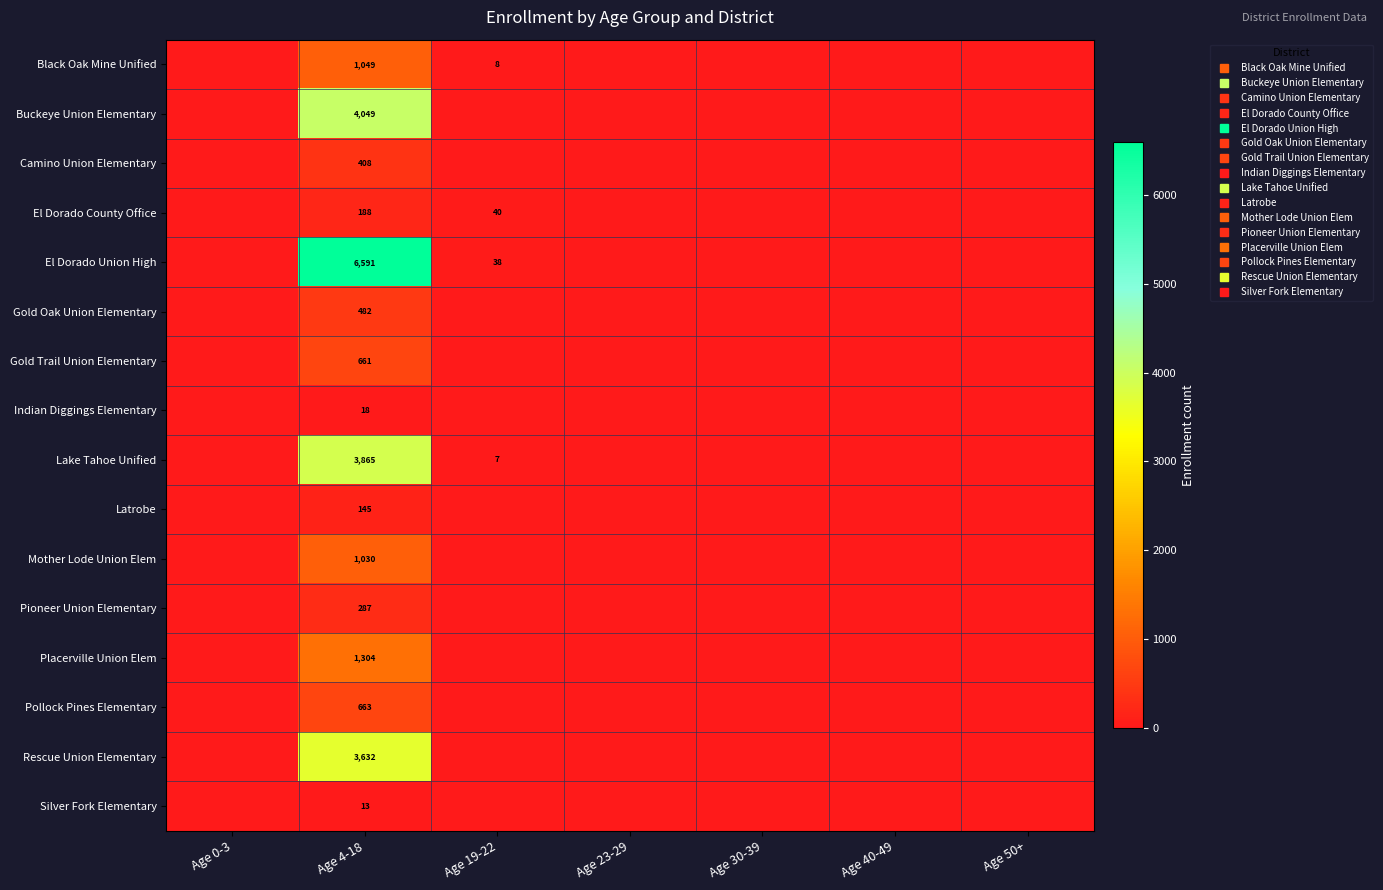

Rank the series by their maximum value, from highest to lowest.

El Dorado Union High, Buckeye Union Elementary, Lake Tahoe Unified, Rescue Union Elementary, Placerville Union Elem, Black Oak Mine Unified, Mother Lode Union Elem, Pollock Pines Elementary, Gold Trail Union Elementary, Gold Oak Union Elementary, Camino Union Elementary, Pioneer Union Elementary, El Dorado County Office, Latrobe, Indian Diggings Elementary, Silver Fork Elementary